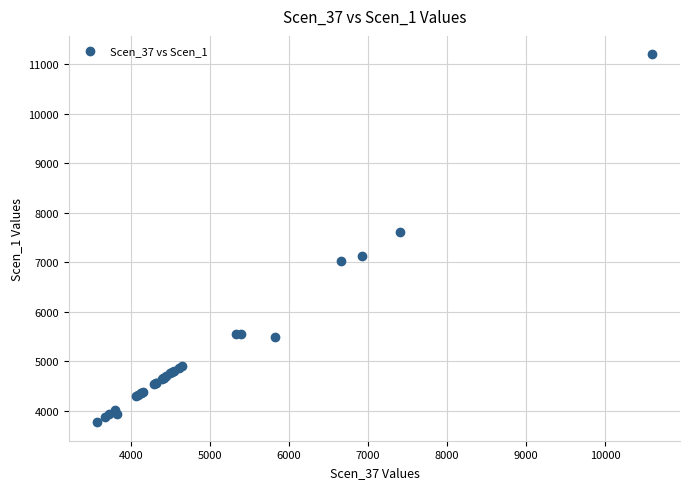

What Y value in the scatter plot is closest to 7485?

7622.8